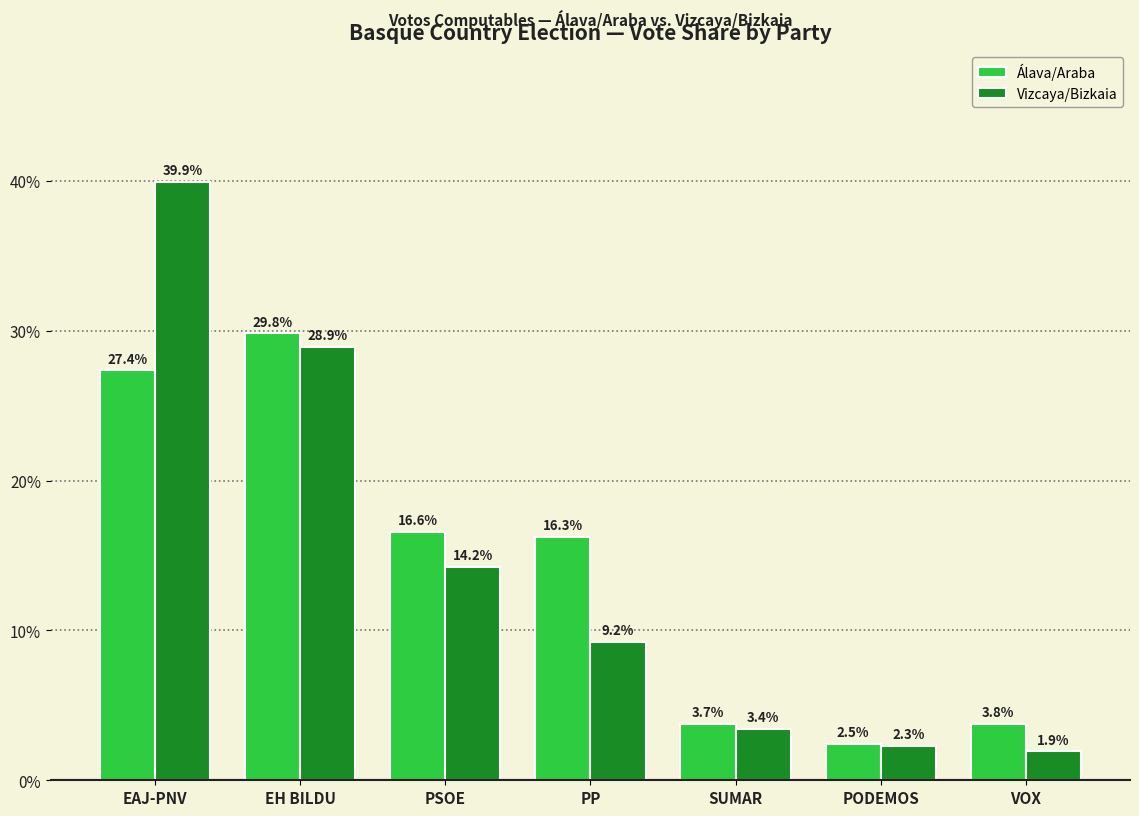

At which label is Álava/Araba closest to 16?

PP